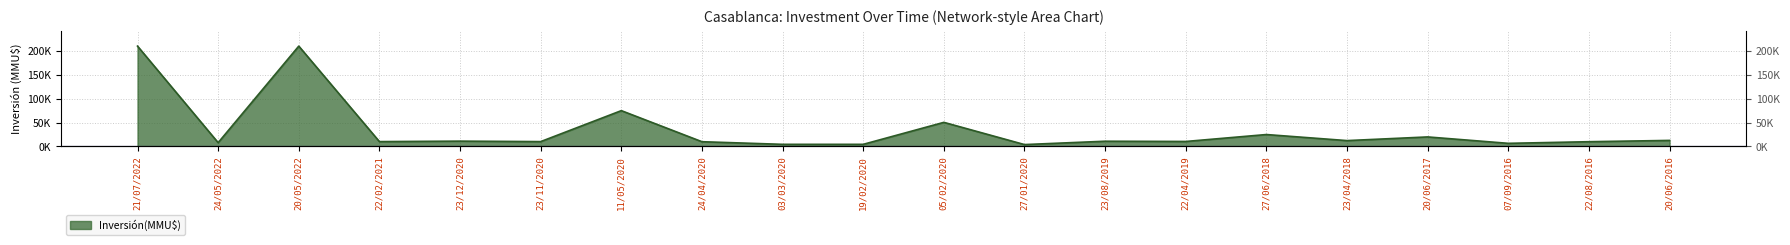

Count the number of values greater than 11000.

9